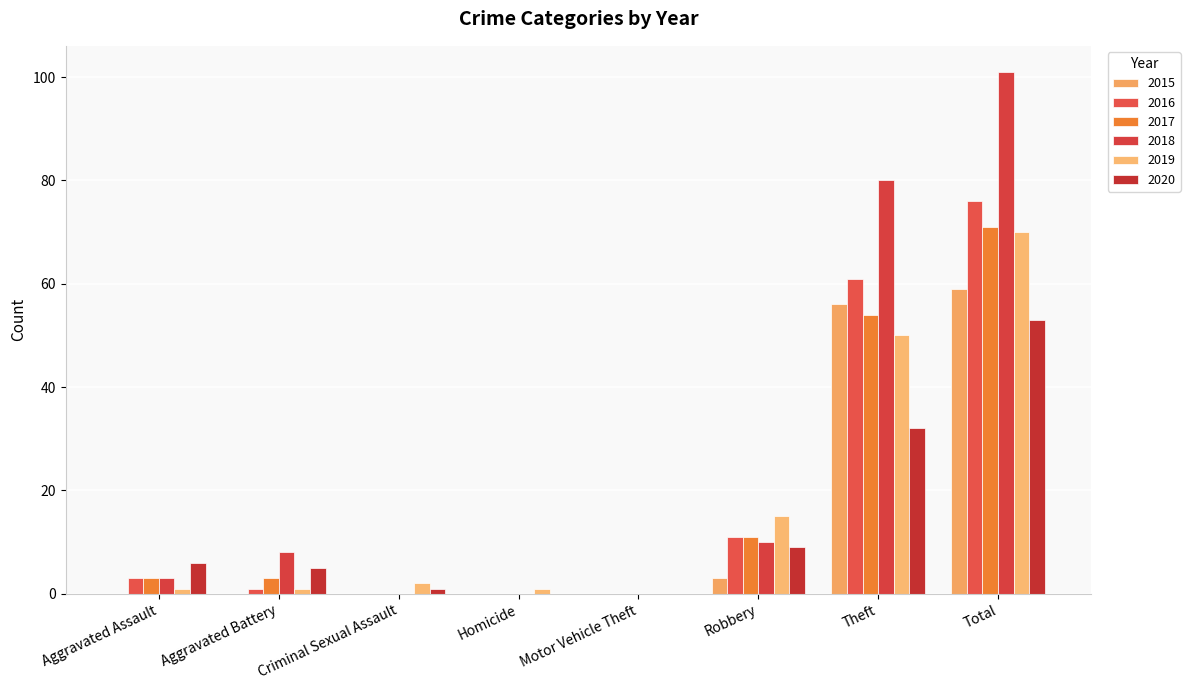

Between Aggravated Assault and Motor Vehicle Theft, which series saw the biggest shift?

2020